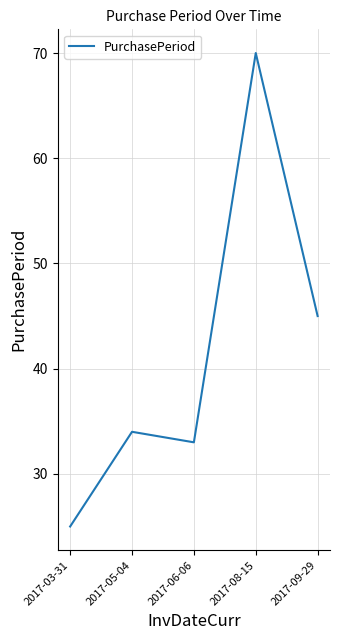

What is the minimum value shown in the chart?

25